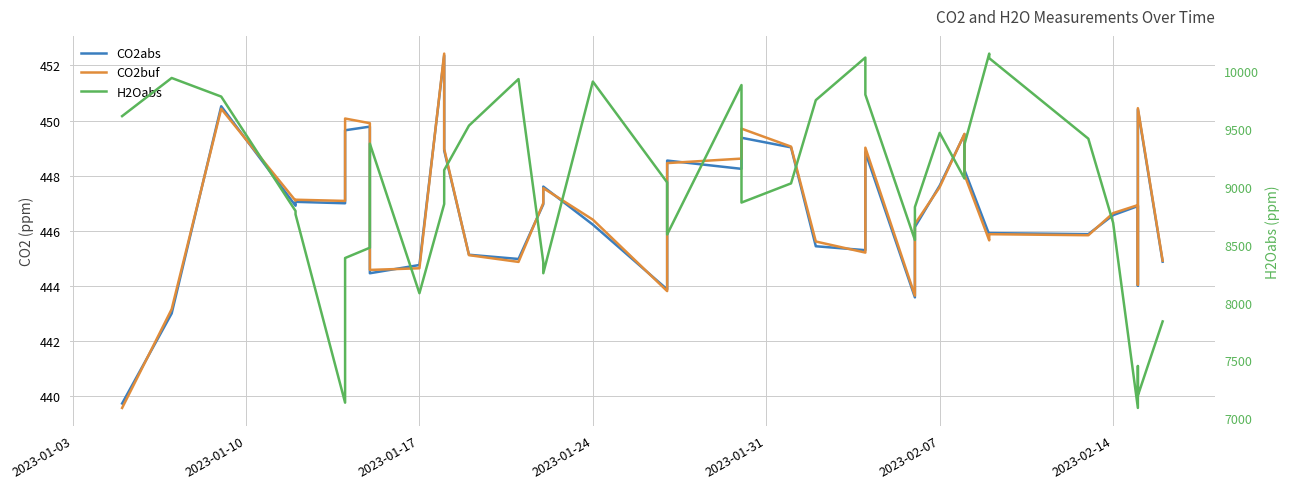

Rank the series by their maximum value, from lowest to highest.

CO2abs, CO2buf, H2Oabs